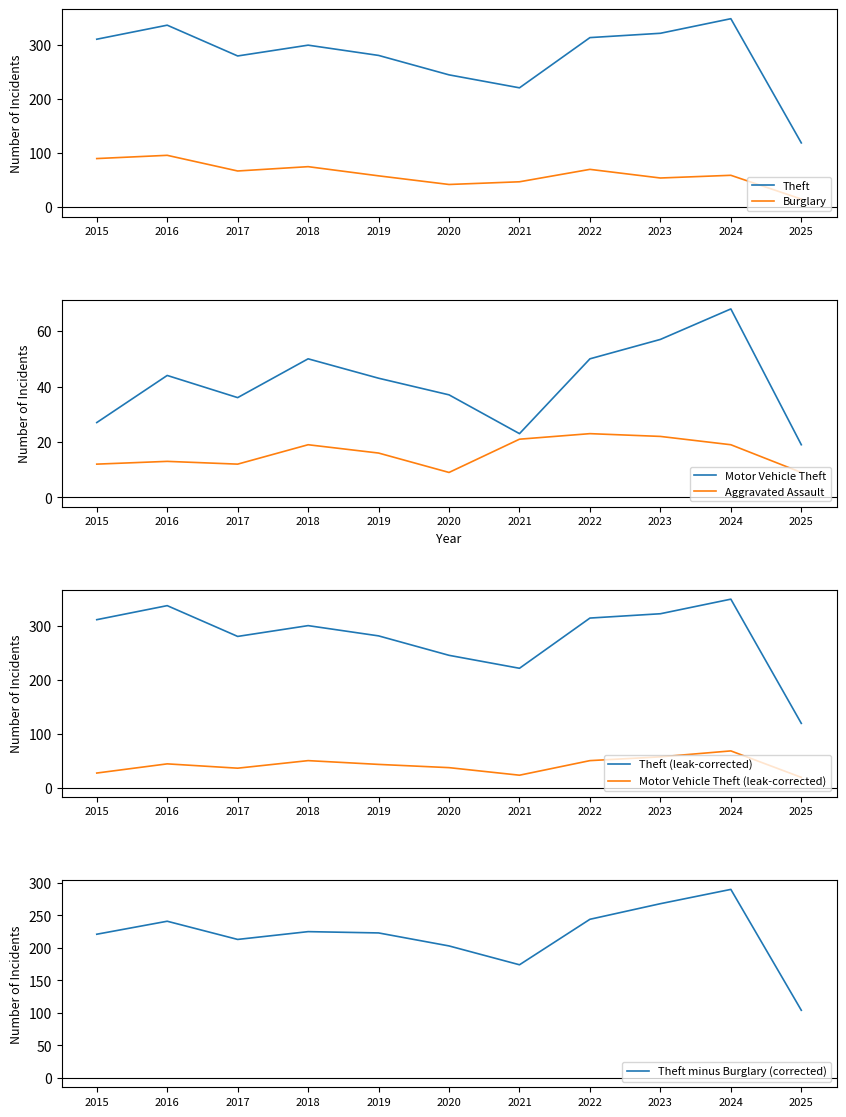

What is the difference between the second highest and minimum values in the Aggravated Assault series?

13